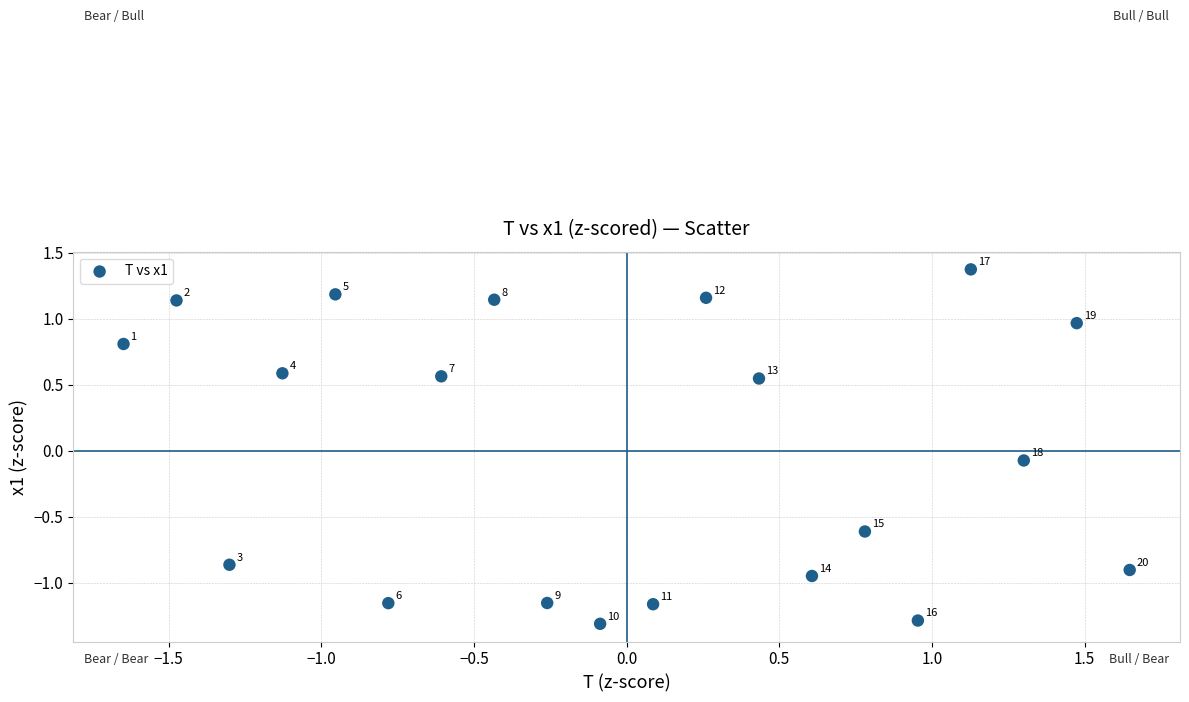

What is the range of Y values (max minus min)?

2.7